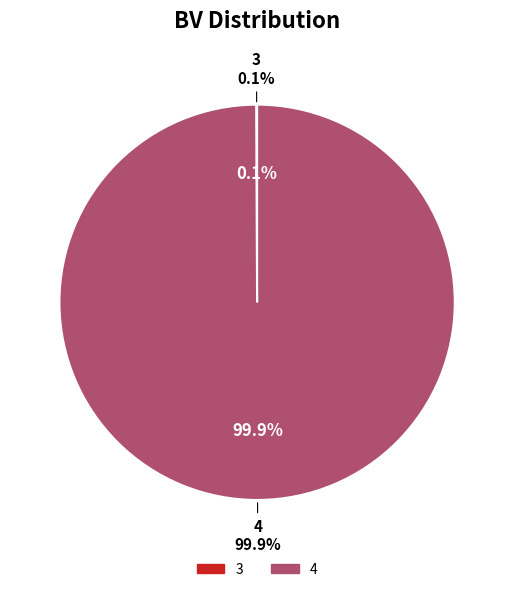

To the nearest percent, what percentage of the pie is 4?

100%